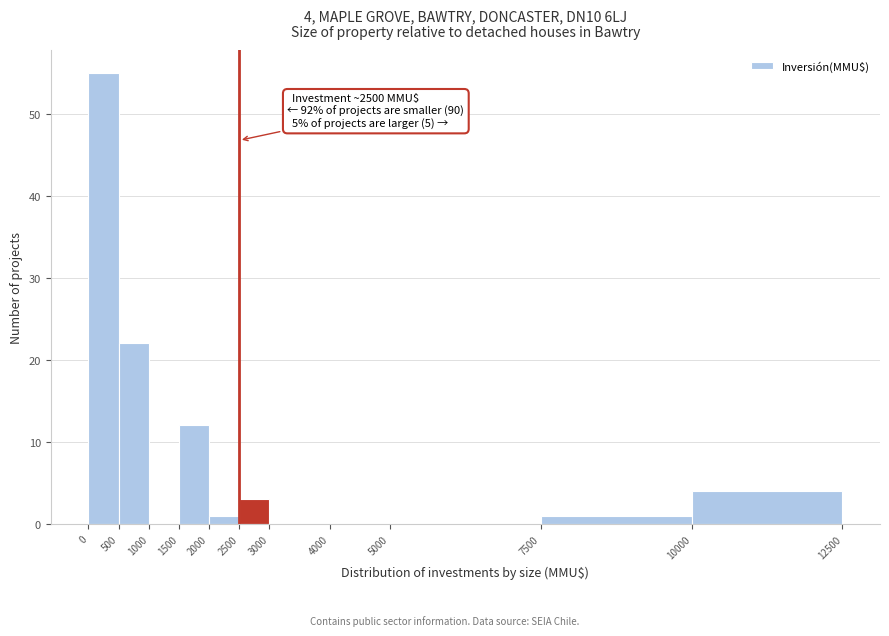

Which range on the x-axis has the tallest bar?

0 to 500